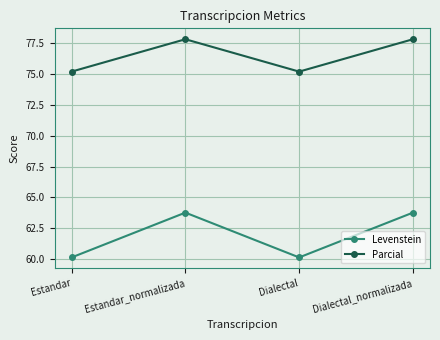

Which series changed the most between Estandar and Estandar_normalizada?

Levenstein